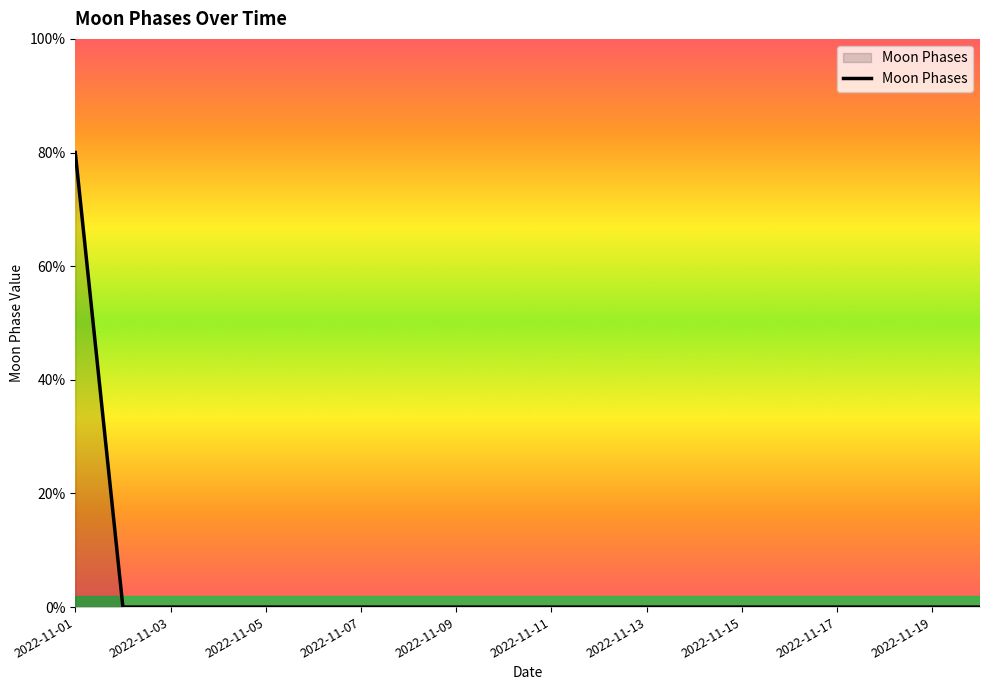

Does the chart display data point markers on the line(s)?

No